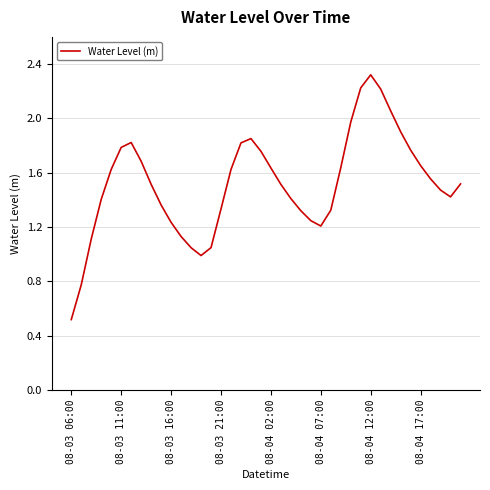

What is the smallest value displayed?

0.5